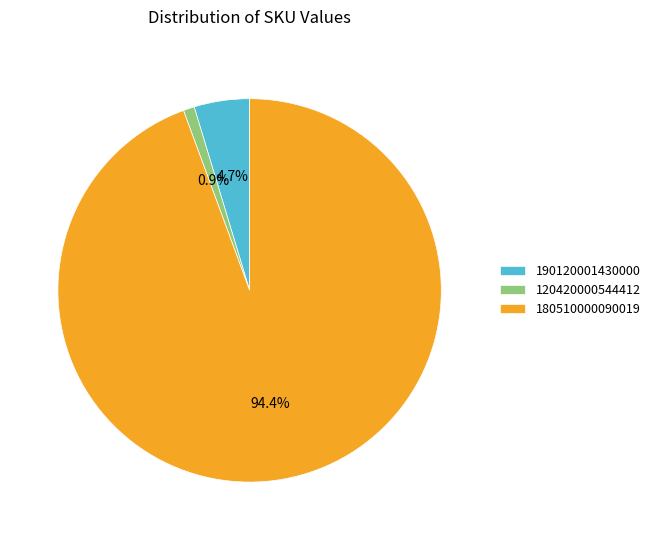

What is the largest slice in the pie chart?

180510000090019